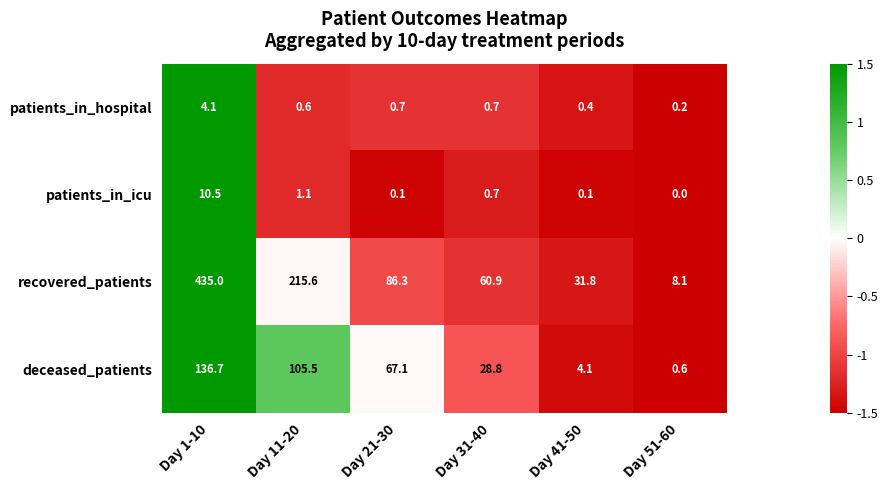

Reading left to right, what are all the values shown in this chart?

patients_in_hospital: 4.1	0.6	0.7	0.7	0.4	0.2
patients_in_icu: 10.5	1.1	0.1	0.7	0.1	0.0
recovered_patients: 435.0	215.6	86.3	60.9	31.8	8.1
deceased_patients: 136.7	105.5	67.1	28.8	4.1	0.6